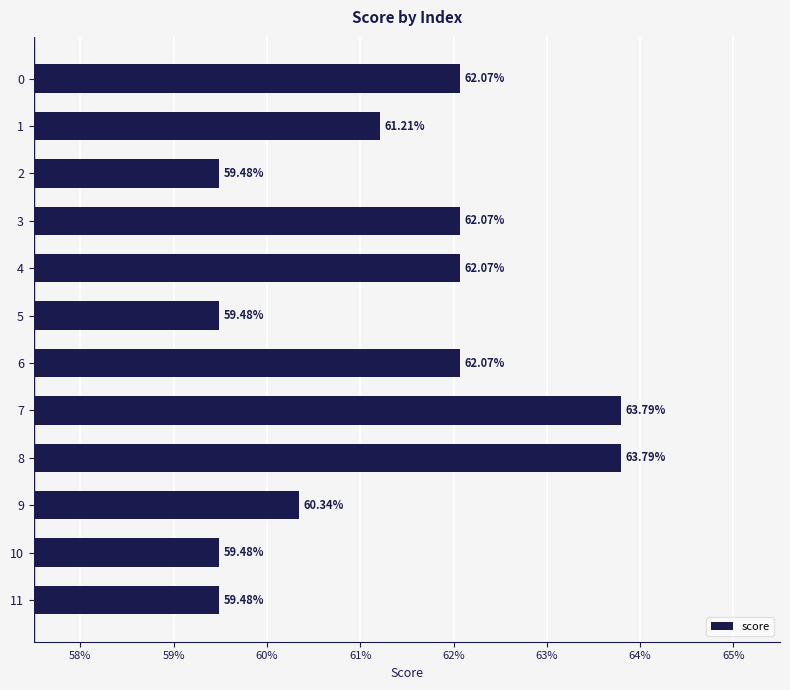

Are the bars horizontal?

Yes